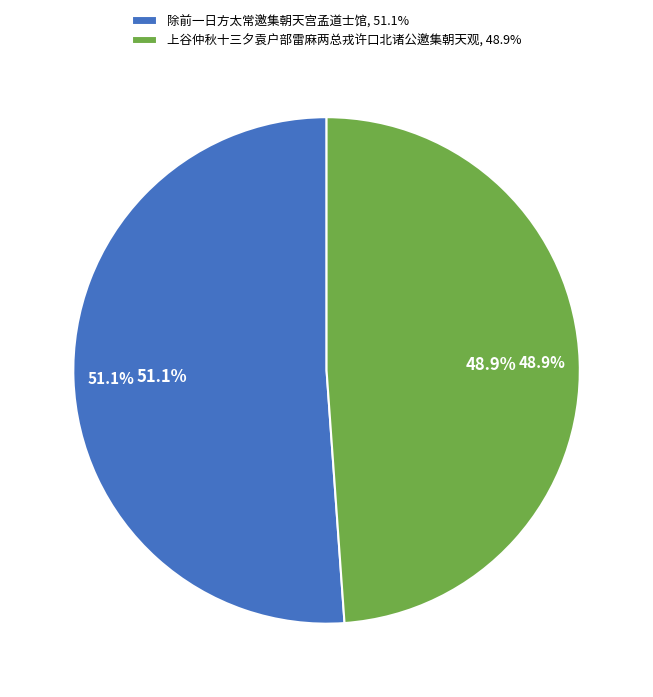

True or false: 除前一日方太常邀集朝天宫孟道士馆 accounts for 64% of the total.

False